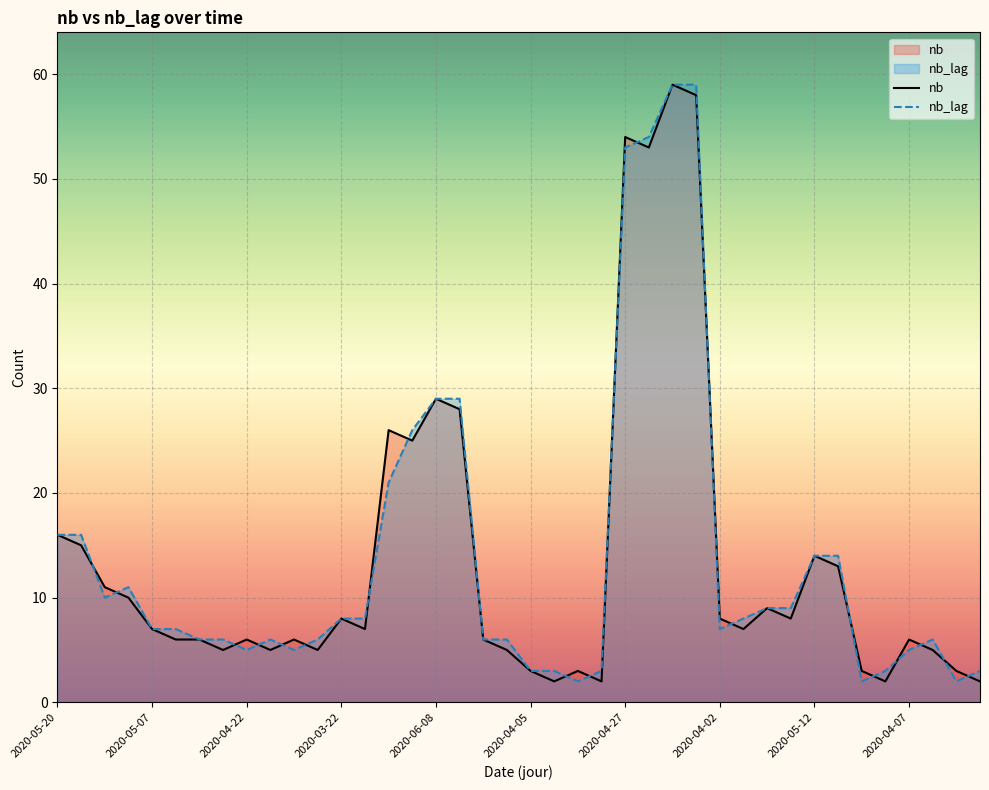

Reading left to right, transcribe all the data shown in this chart.

nb: 16	15	11	10	7	6	6	5	6	5	6	5	8	7	26	25	29	28	6	5	3	2	3	2	54	53	59	58	8	7	9	8	14	13	3	2	6	5	3	2
nb_lag: 16	16	10	11	7	7	6	6	5	6	5	6	8	8	21	26	29	29	6	6	3	3	2	3	53	54	59	59	7	8	9	9	14	14	2	3	5	6	2	3